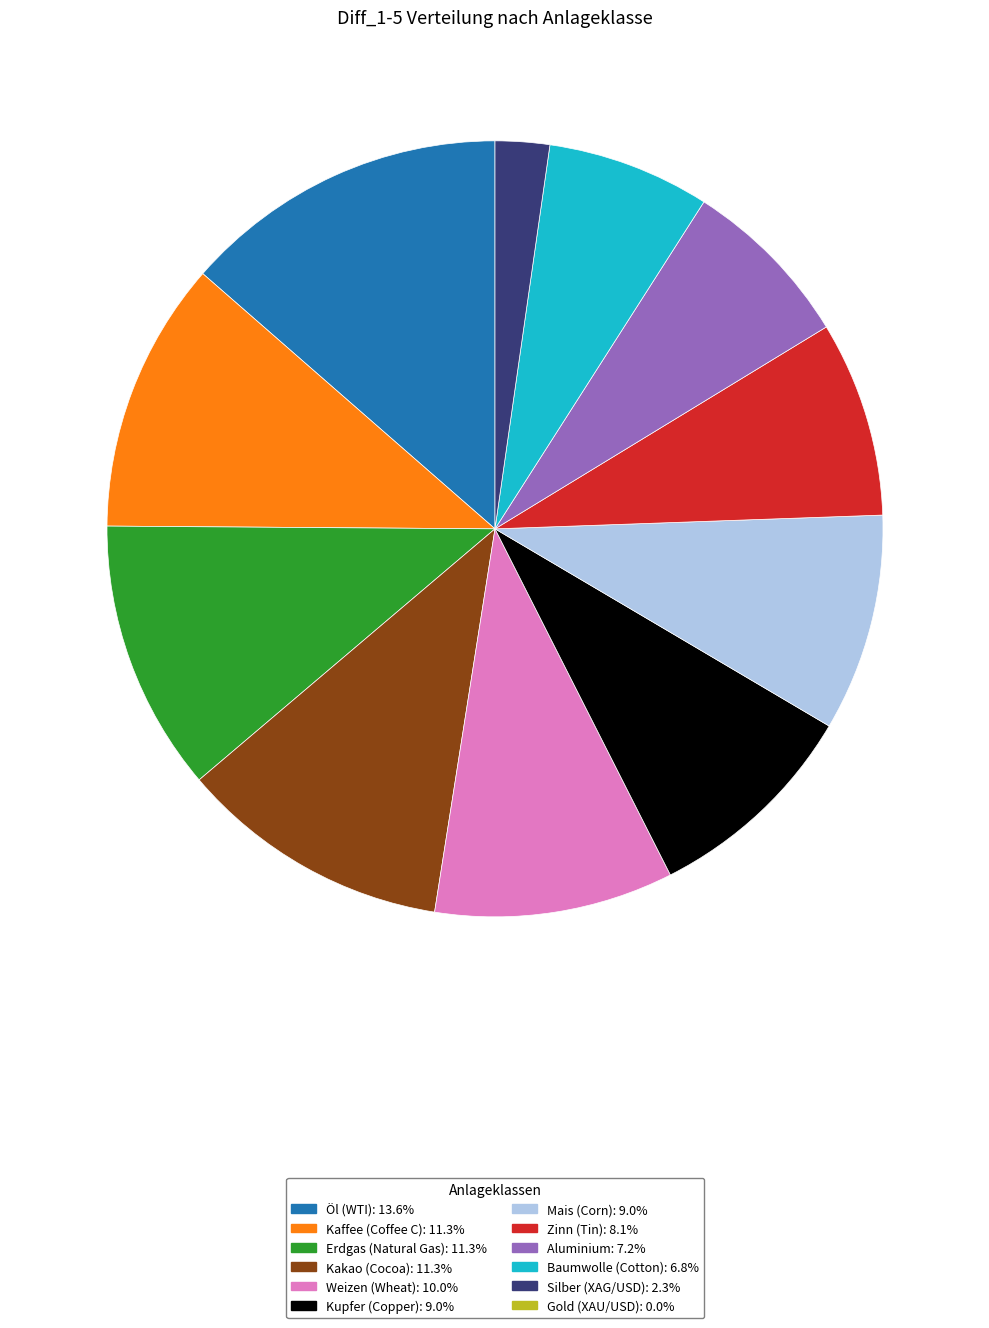

Is there any slice that represents more than half of the pie?

No